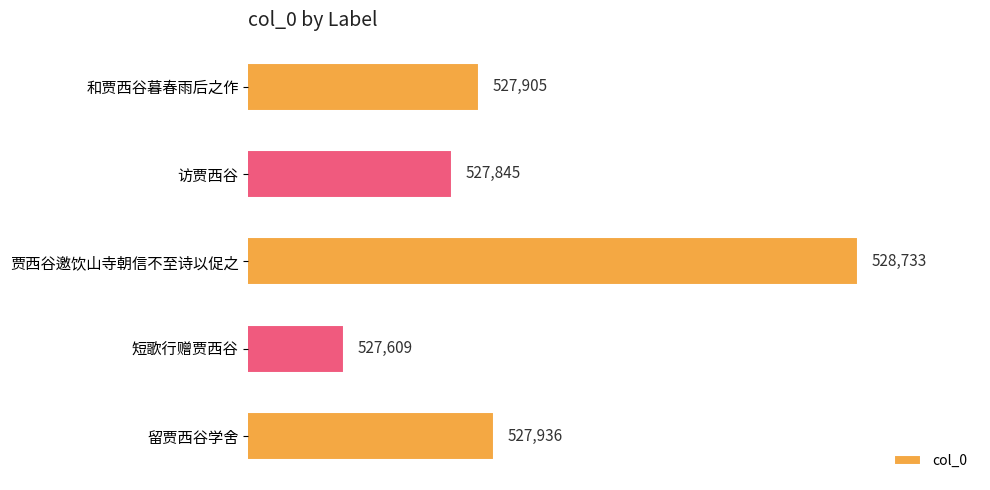

What is the difference between the maximum and minimum values?

1124